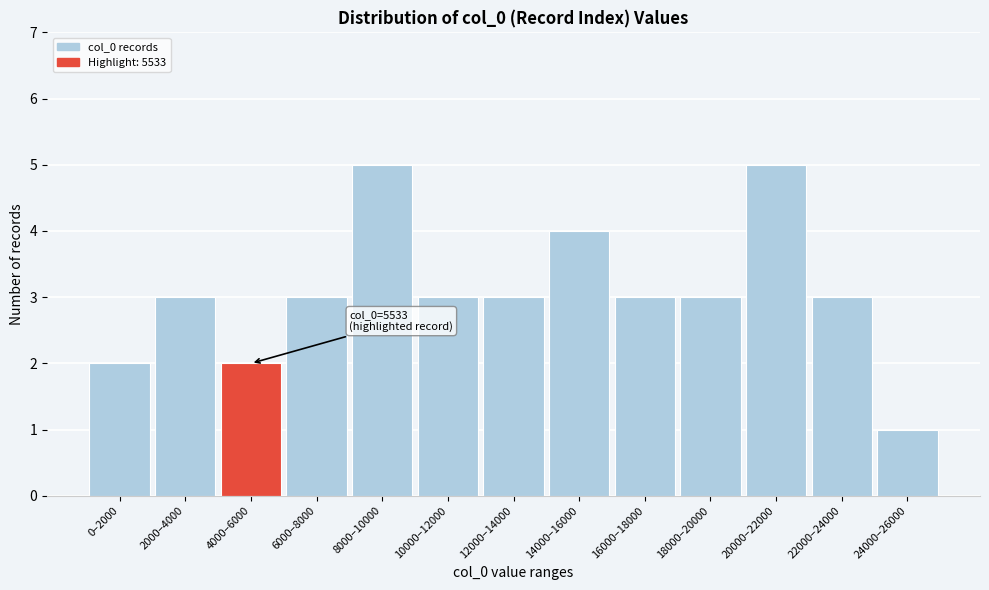

Reading right to left, extract all data points from this chart.

1	3	5	3	3	4	3	3	5	3	2	3	2